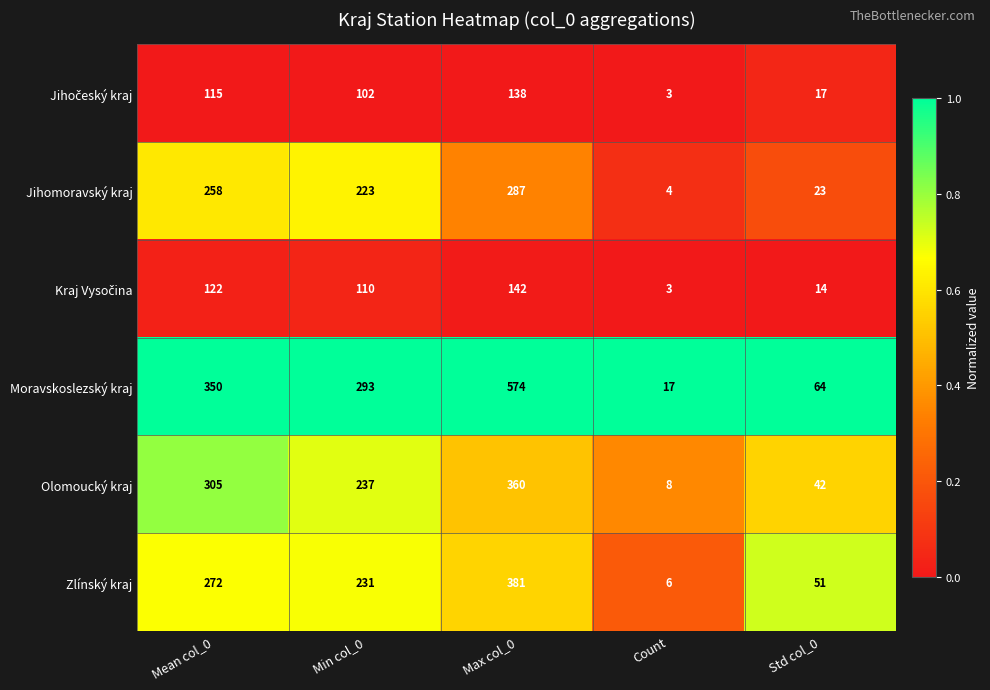

List the labels in order of Zlínský kraj value, largest first.

Max col_0, Mean col_0, Min col_0, Std col_0, Count